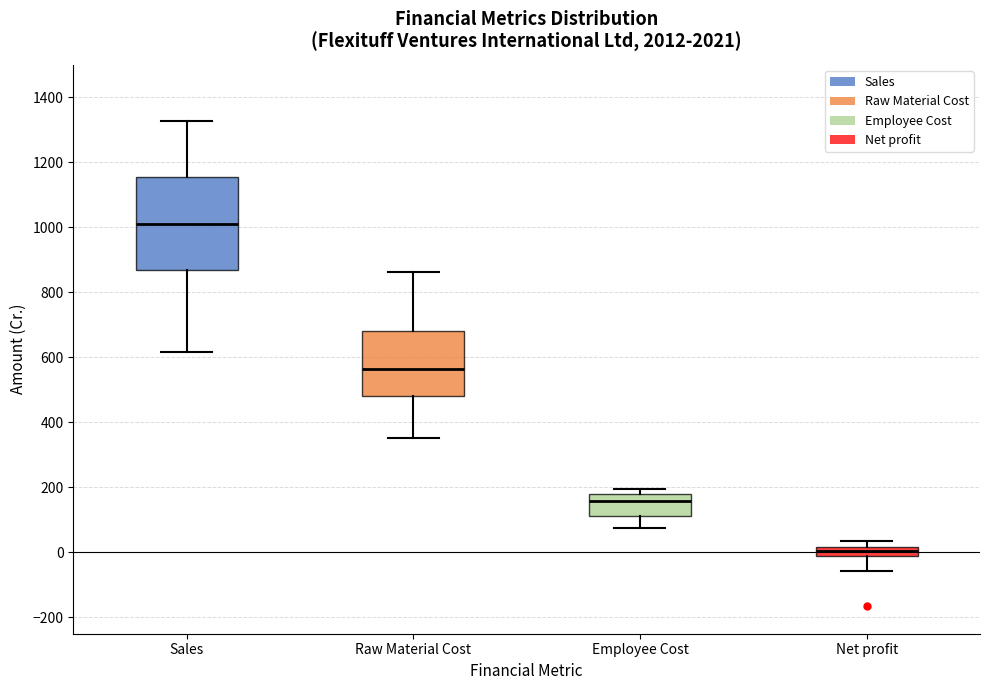

Reading left to right, read every box against the y-axis: the position of its median line, the range the box covers, and the ends of its whiskers. The values are not printed on the chart, so give them approximately, as read against the axis.

Sales: median 1000, box 860 to 1160, whiskers 620 to 1320
Raw Material Cost: median 560, box 480 to 680, whiskers 360 to 860
Employee Cost: median 160, box 120 to 180, whiskers 80 to 200
Net profit: median 0, box -20 to 20, whiskers -60 to 40